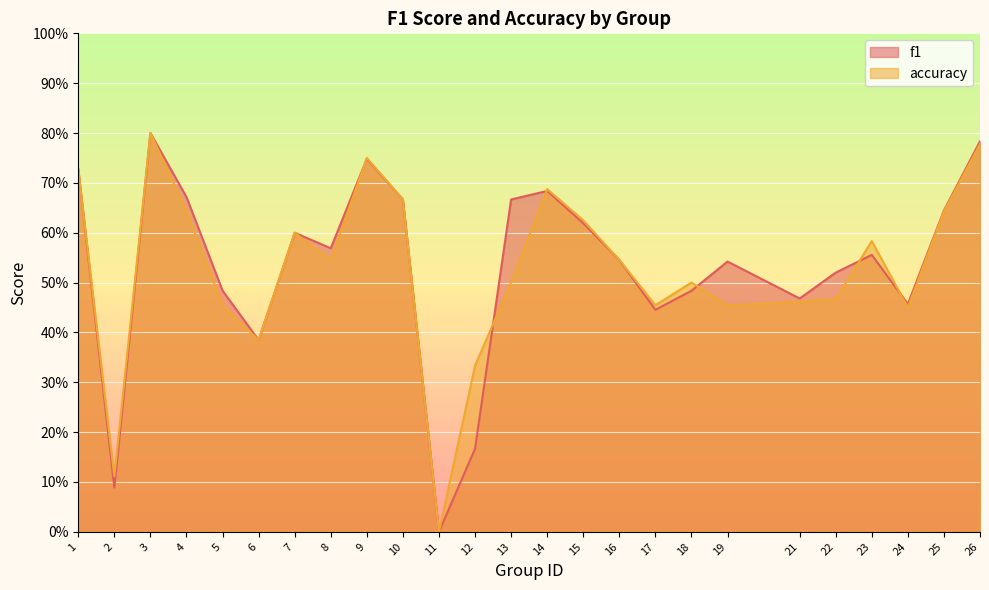

Which category has the lowest value in the accuracy series?

11